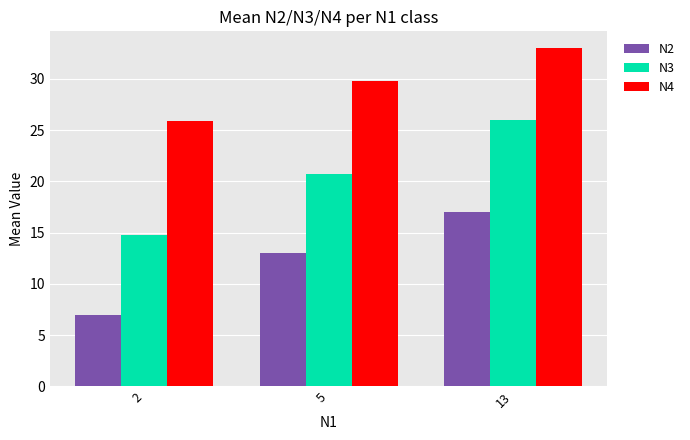

What is the spread (max minus min) of values at 5?

16.8